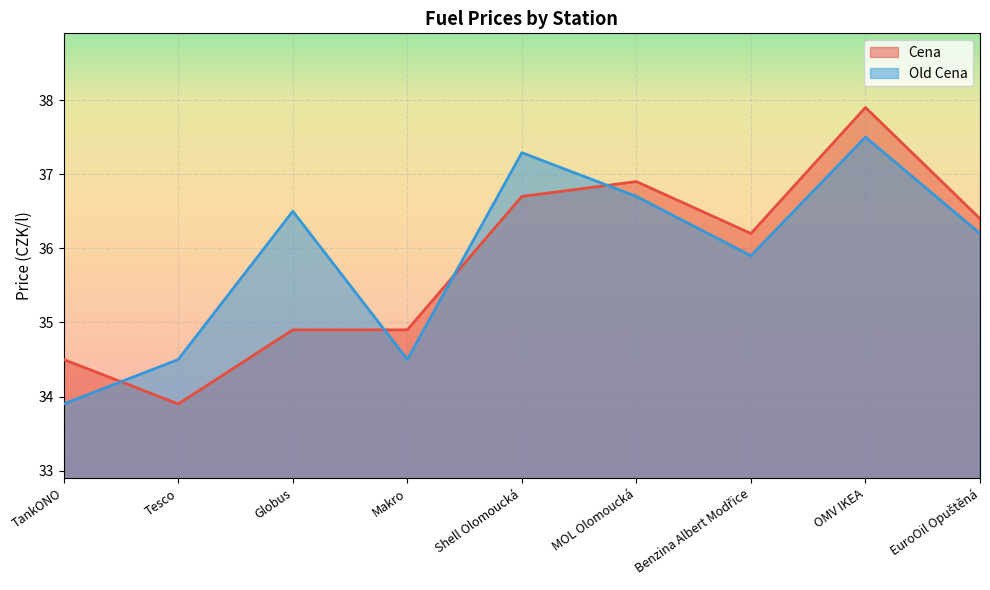

The Cena series shows 21.5 at OMV IKEA. True or false?

False